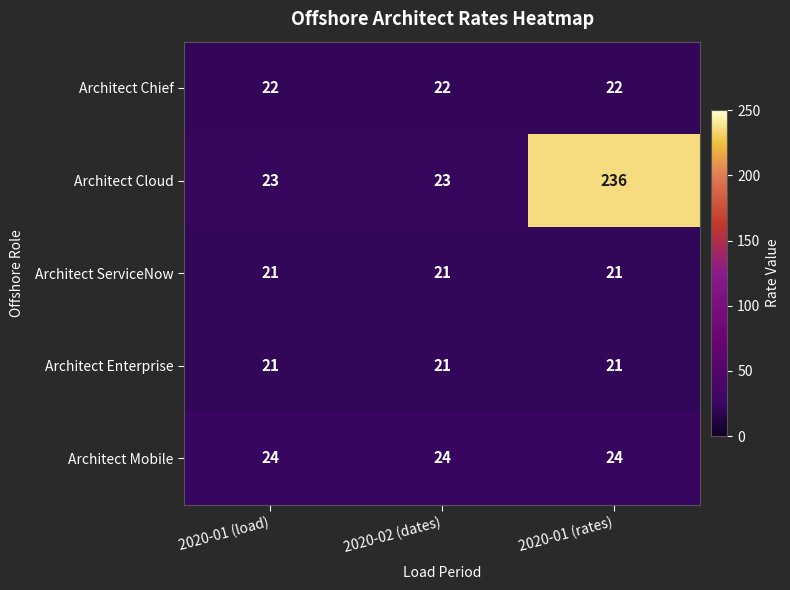

Which series has the largest range (max minus min)?

Architect Cloud